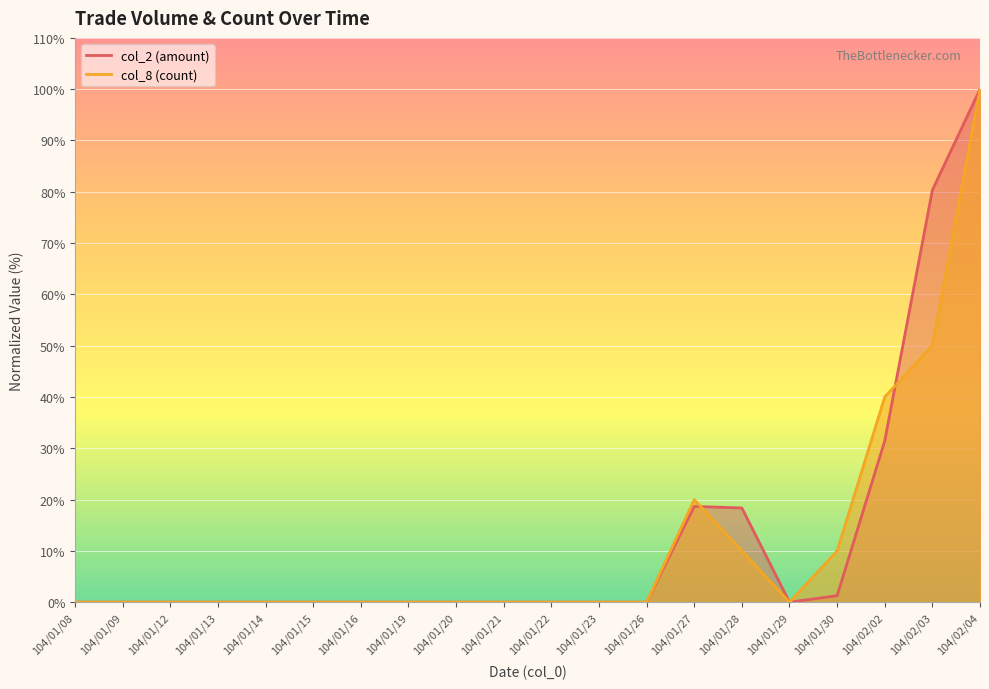

Does the chart display data point markers on the line(s)?

No